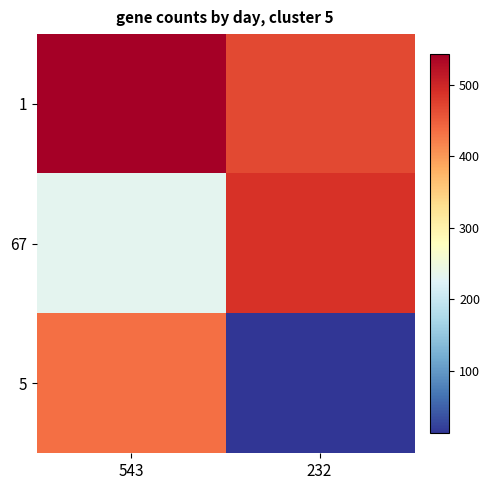

Reading left to right, transcribe all the data shown in this chart.

1: 543=543	232=467
67: 543=232	232=487
5: 543=434	232=12